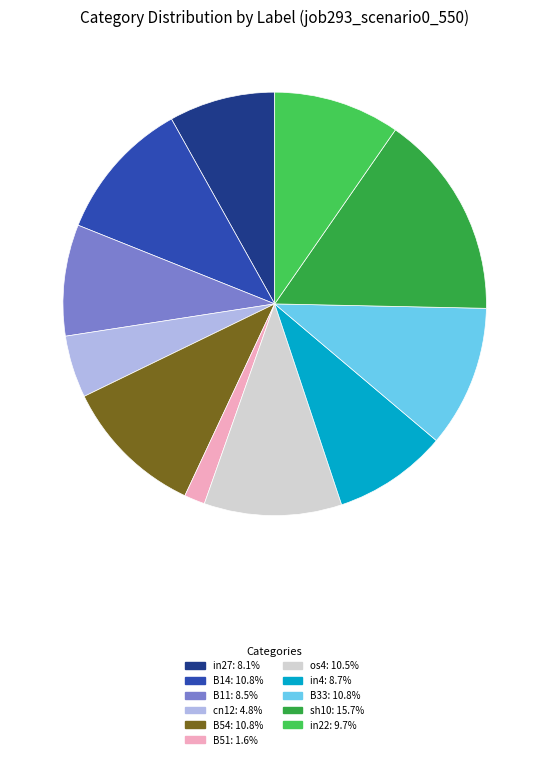

Is there a majority slice in this chart?

No